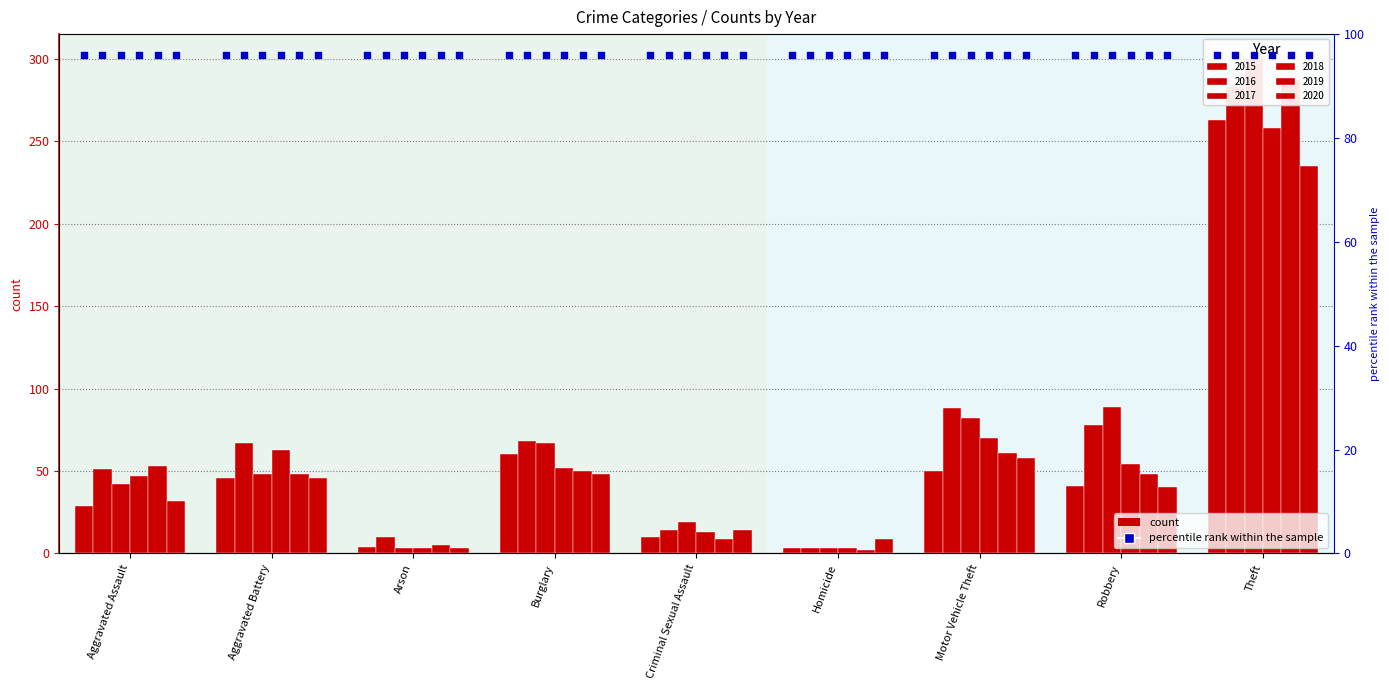

Which series has the widest spread of Y values?

2017